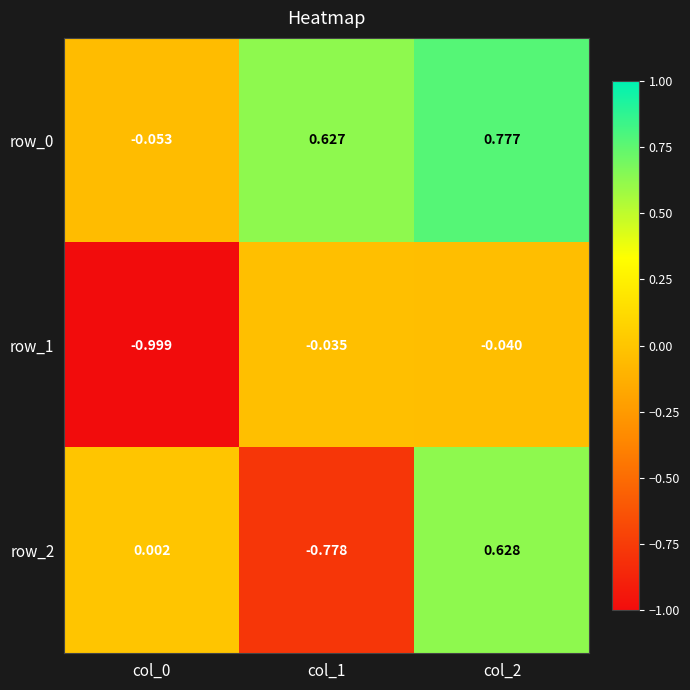

Reading left to right, transcribe all the data shown in this chart.

row_0: col_0=-0.1	col_1=0.6	col_2=0.8
row_1: col_0=-1.0	col_1=-0.0	col_2=-0.0
row_2: col_0=0.0	col_1=-0.8	col_2=0.6